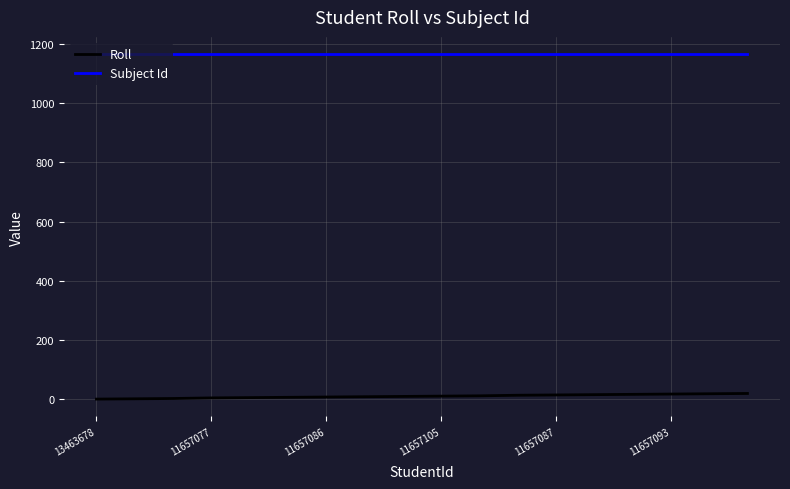

What is the lowest value of the Subject Id series?

1165